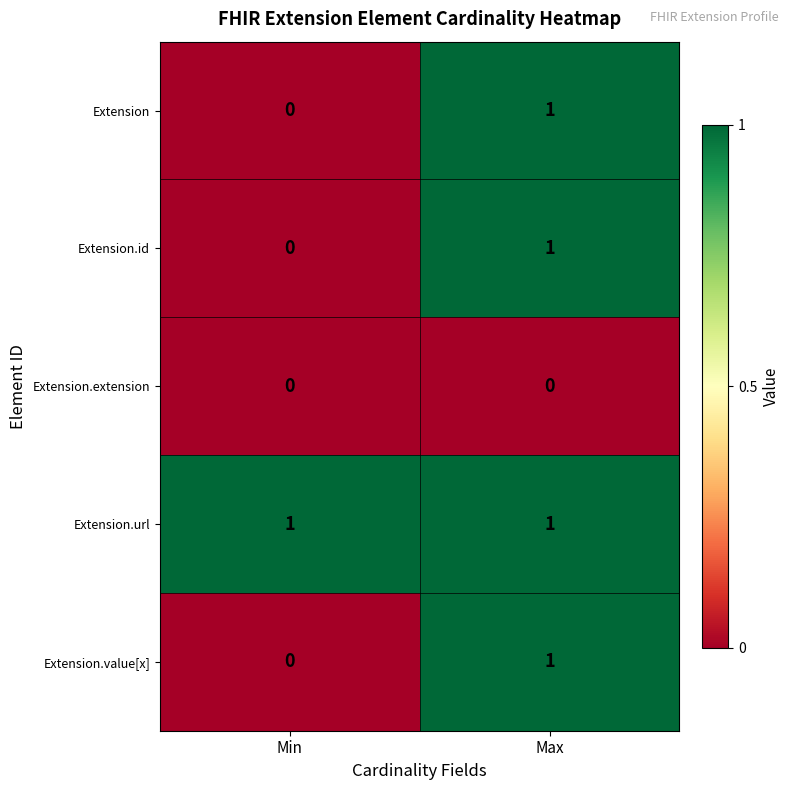

The Extension series shows 0 at Min. True or false?

True